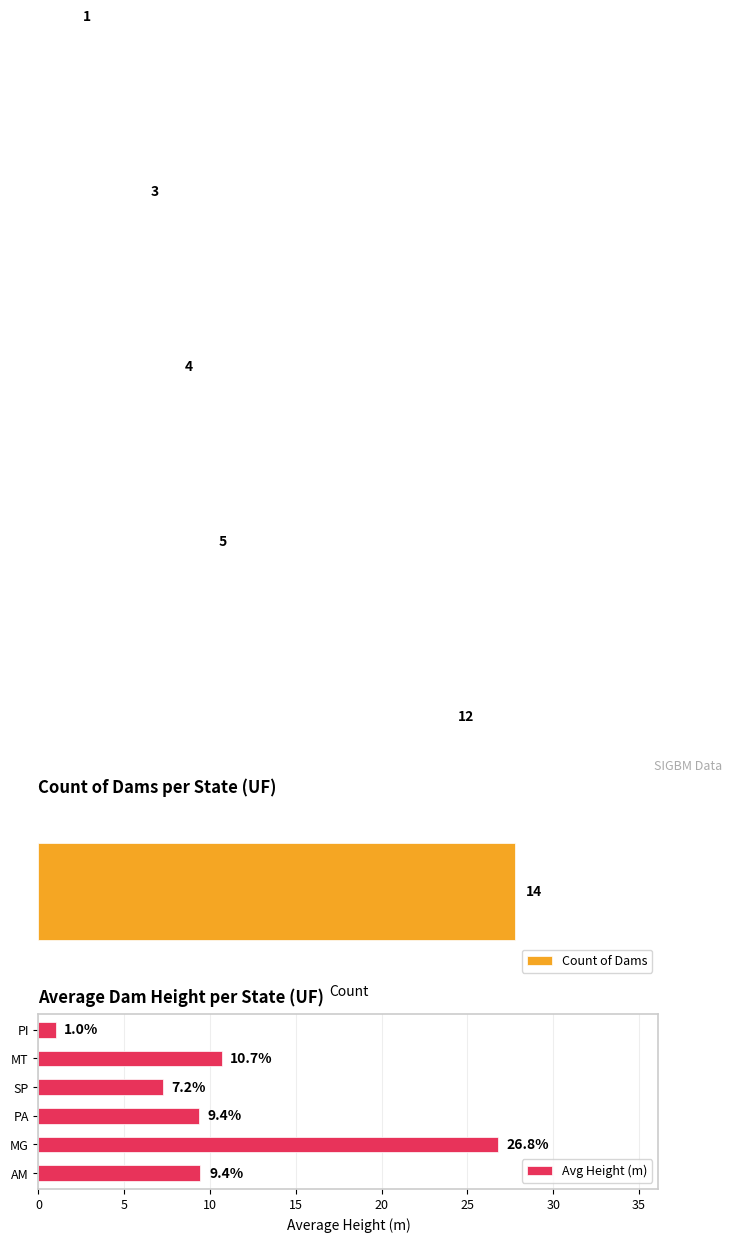

Which category has the highest value in the Avg Height (m) series?

MG